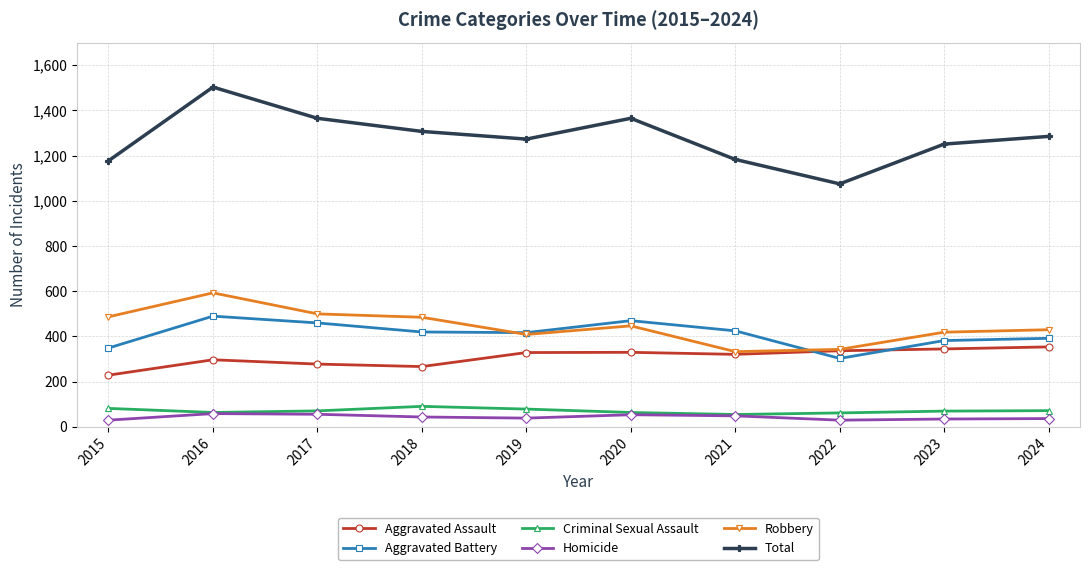

Count the number of categories in the chart.

10